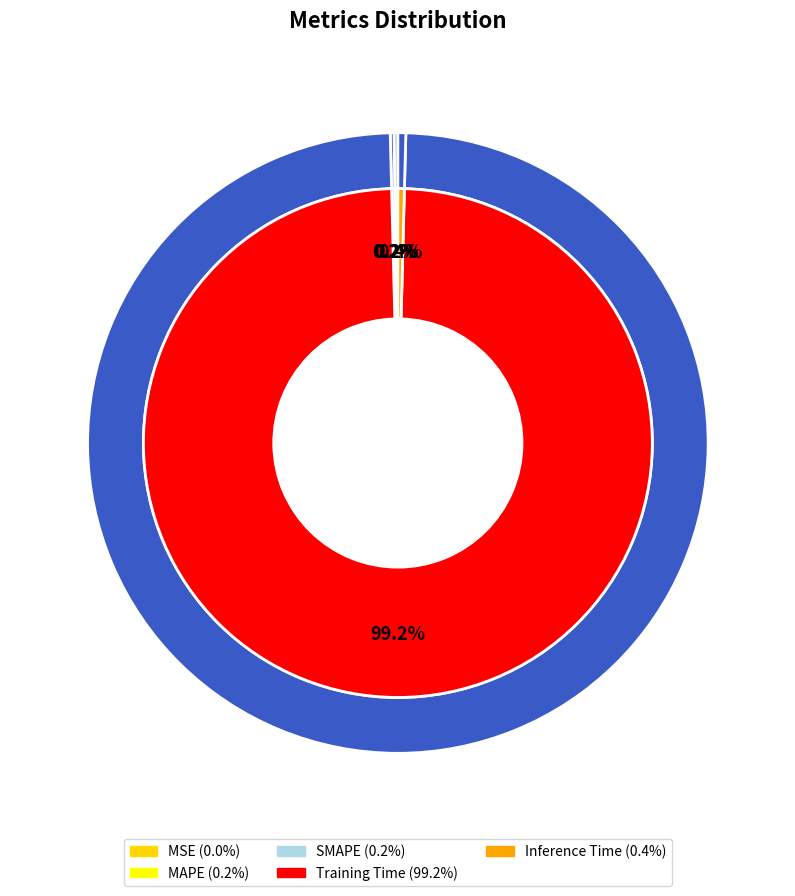

What is the smallest slice in the pie chart?

MSE